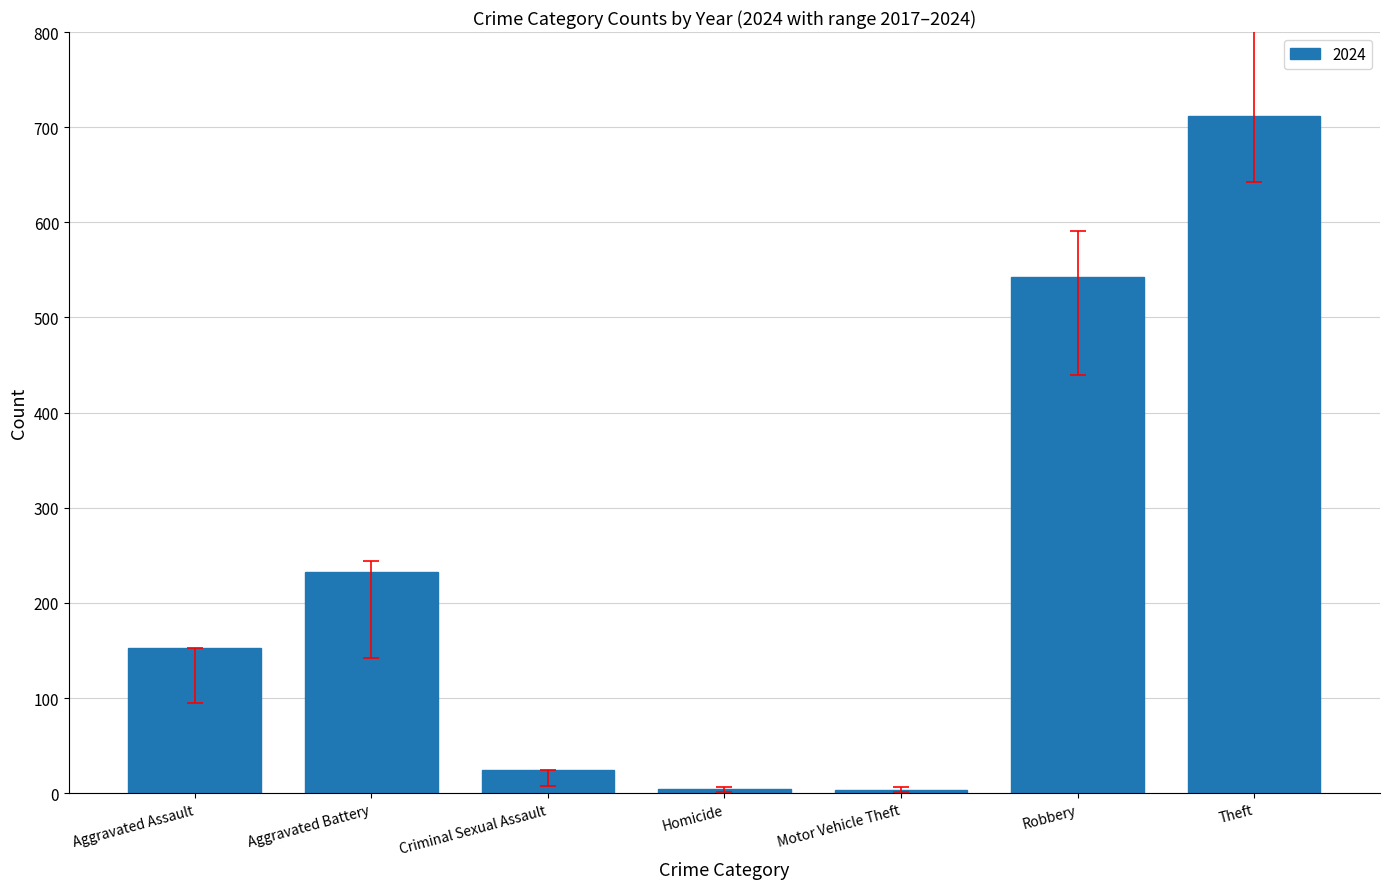

How many series are shown in this chart?

1